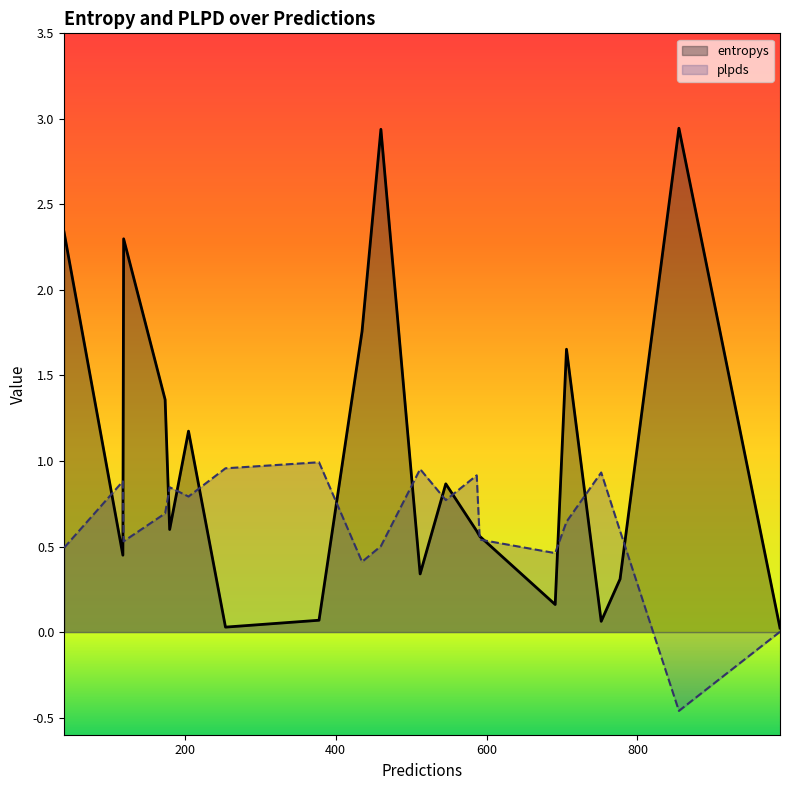

Rank the series by their maximum value, from lowest to highest.

plpds, entropys